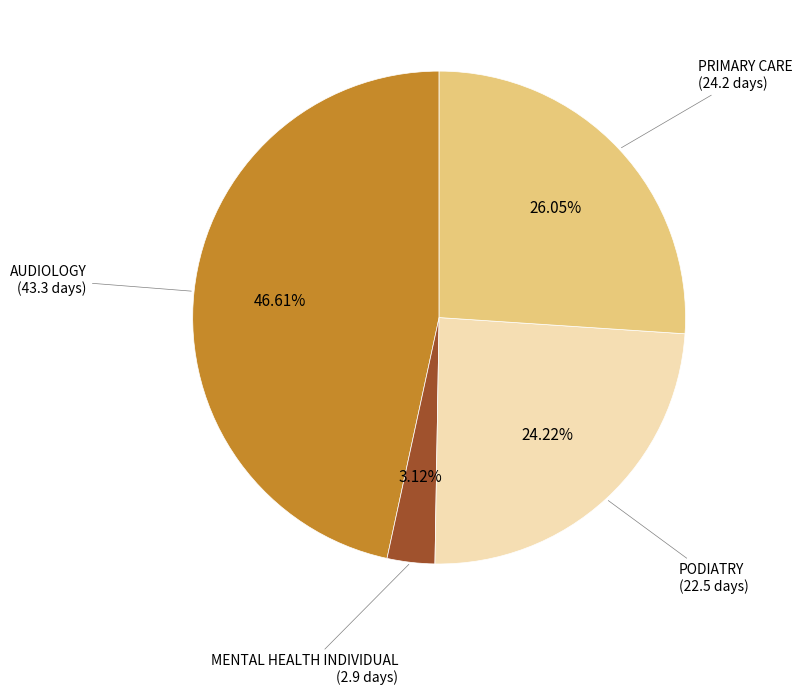

Count the number of slices in the pie.

4